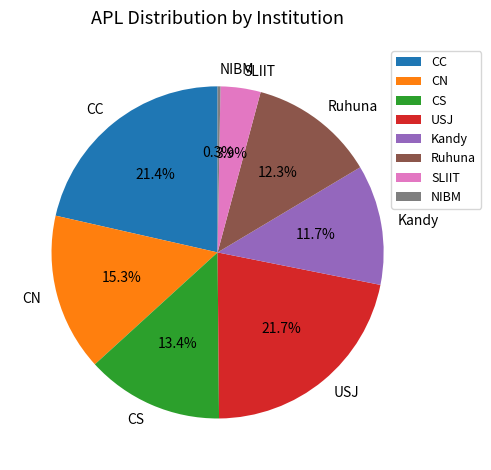

To the nearest percent, what percentage of the pie is CC?

21%